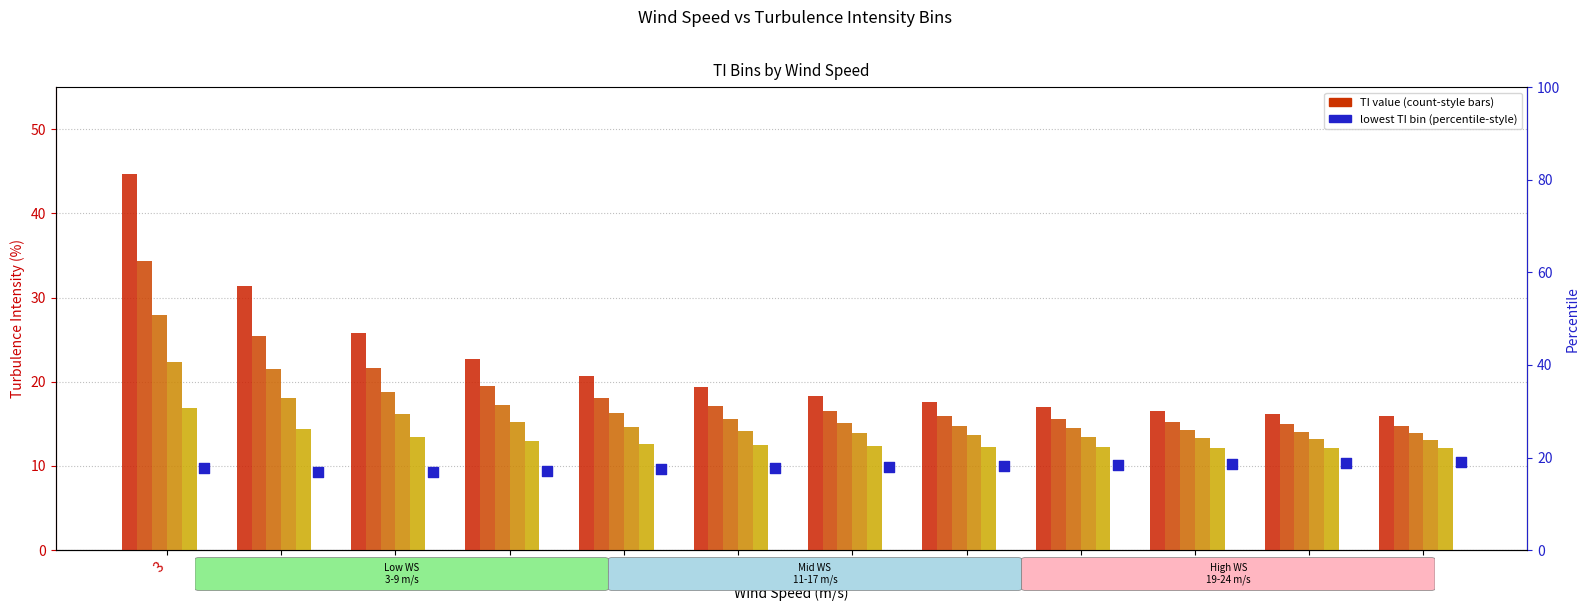

Which series has the largest total across all categories?

TI Bin 1 (highest)